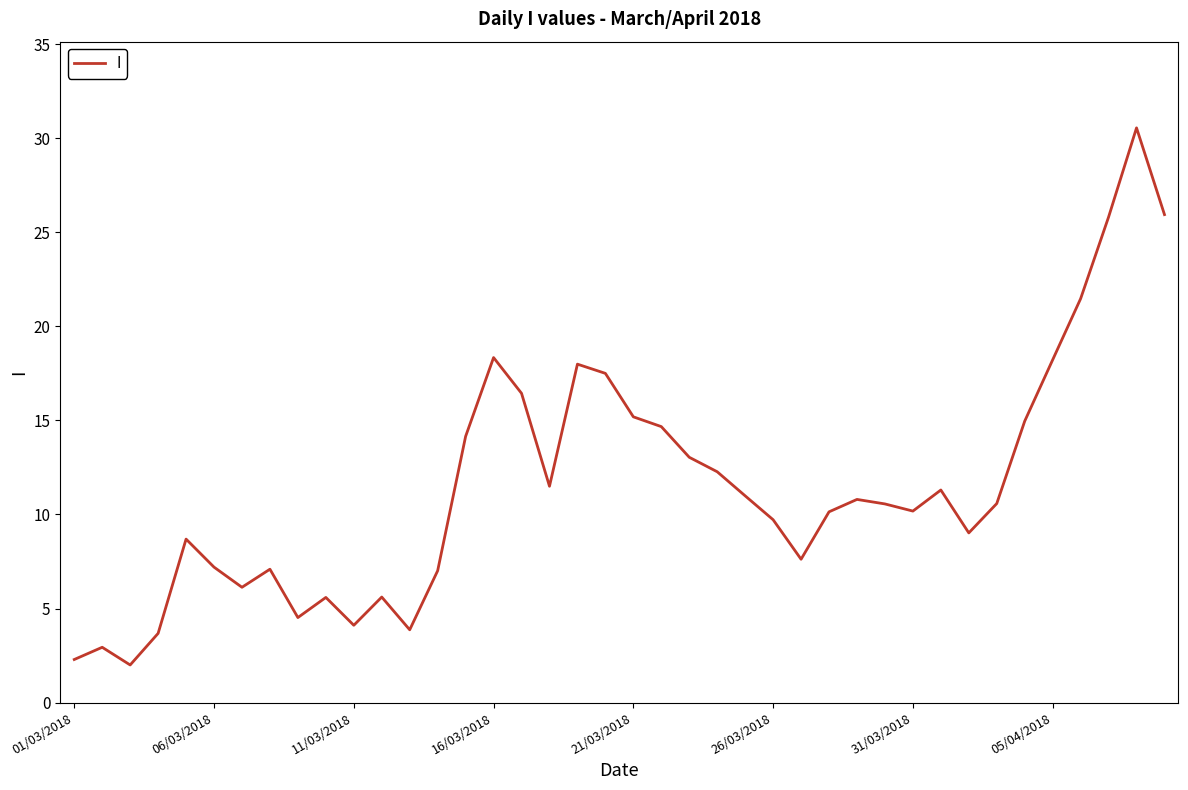

What is the smallest value displayed?

2.0